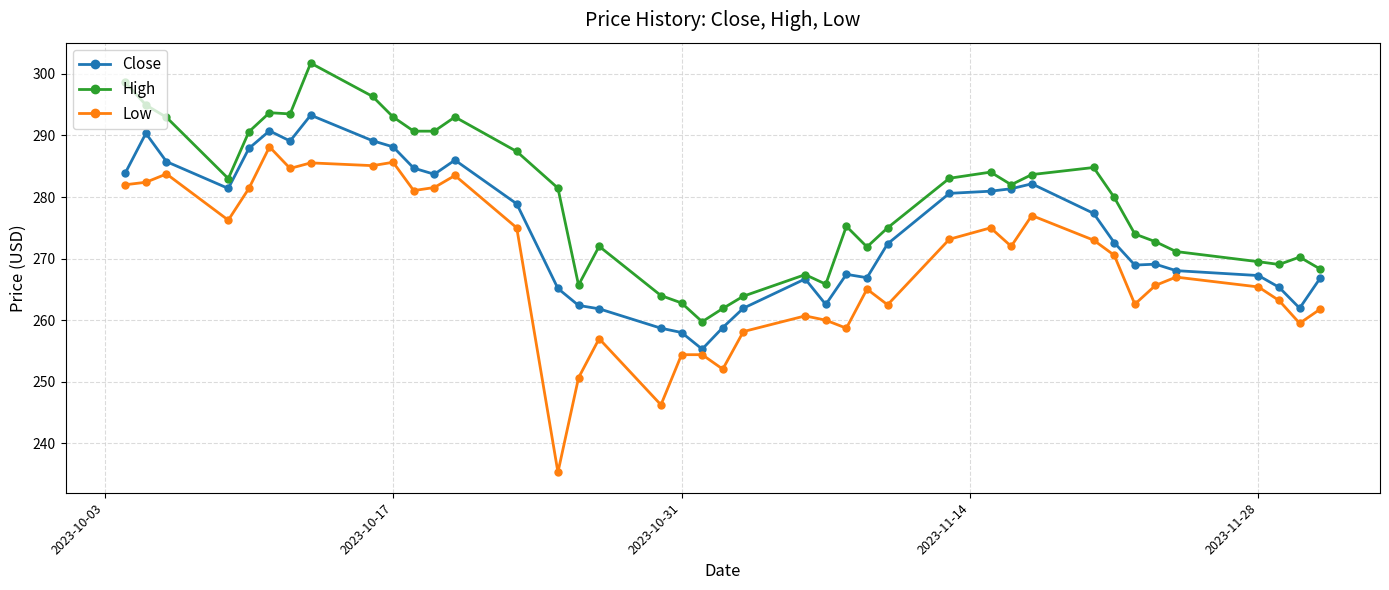

At how many categories does at least one series exceed 248?

40